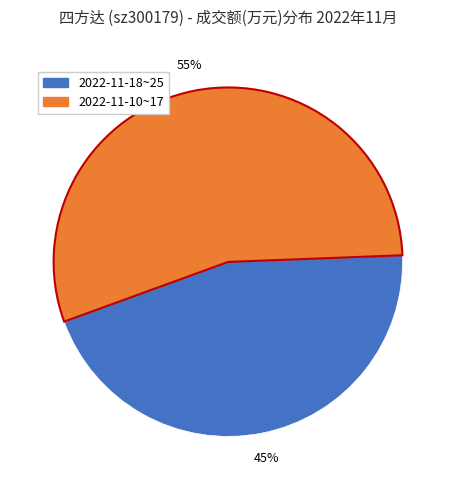

Count the number of slices in the pie.

2